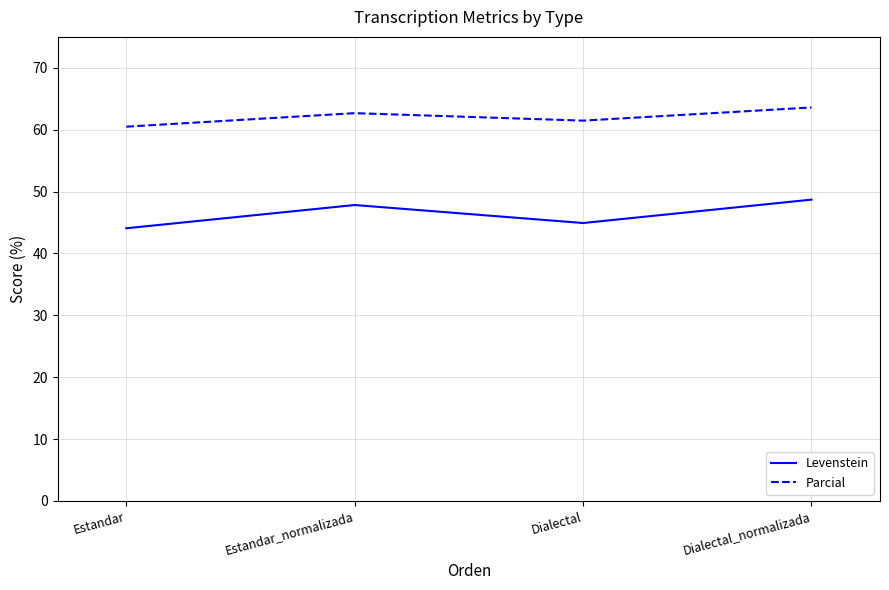

Which series has the widest spread of values?

Levenstein